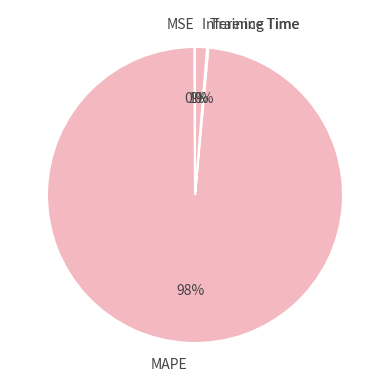

Combined, do Inference Time and MAPE account for over 50%?

Yes